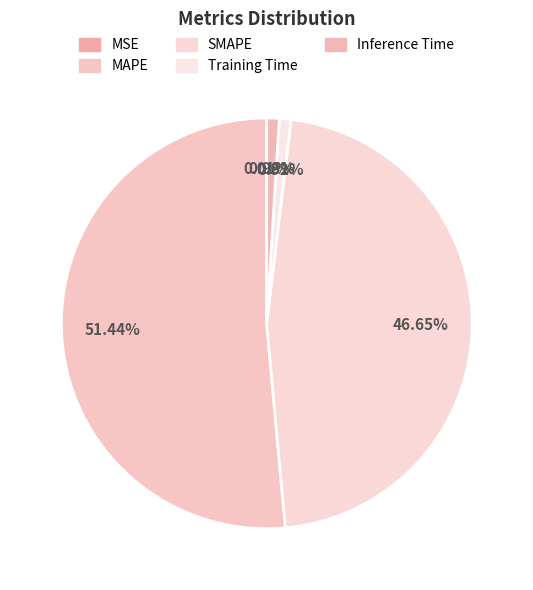

Which slice is the largest?

MAPE